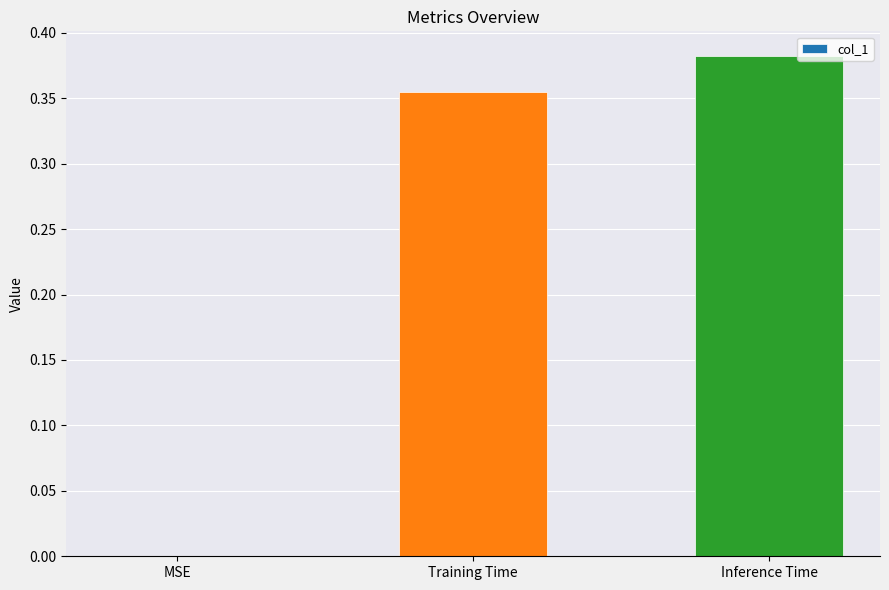

What is the change in value from MSE to Inference Time?

+0.4